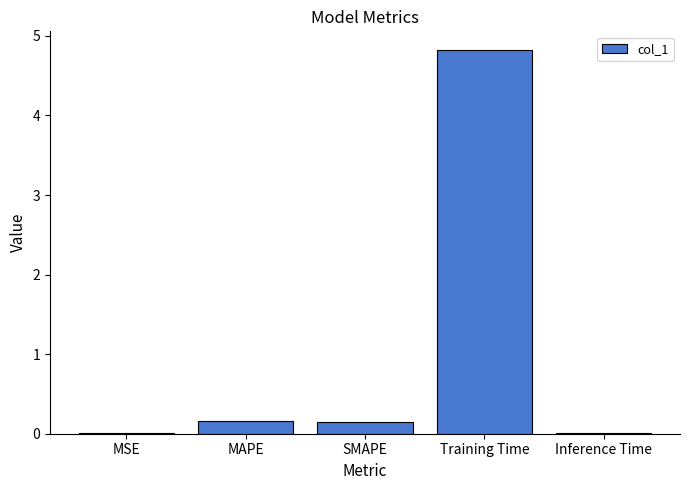

True or false: the data shows 0.0 at Inference Time.

True